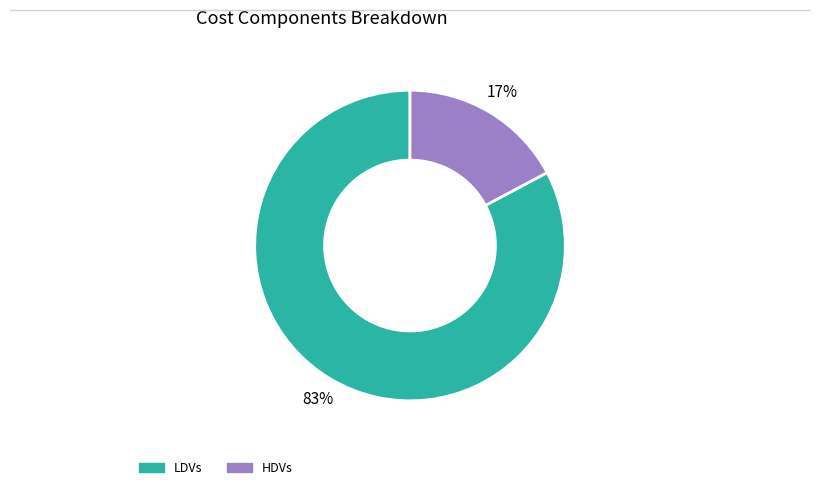

Is it true that LDVs is 83% of the pie?

True